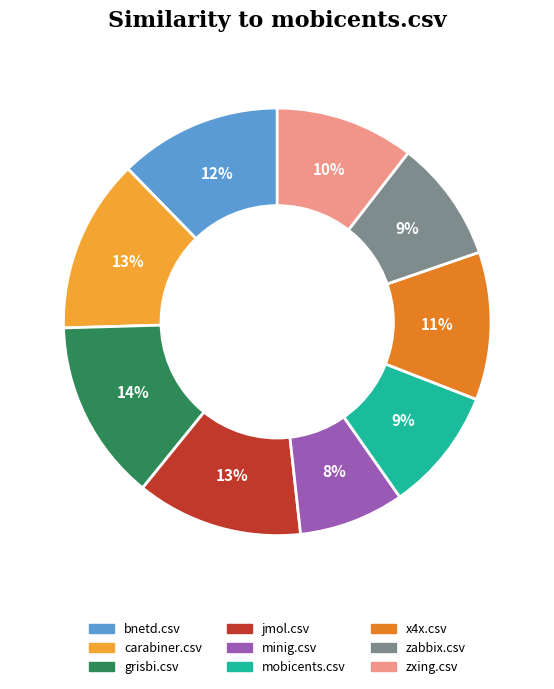

To the nearest percent, what percentage of the pie is jmol.csv?

13%